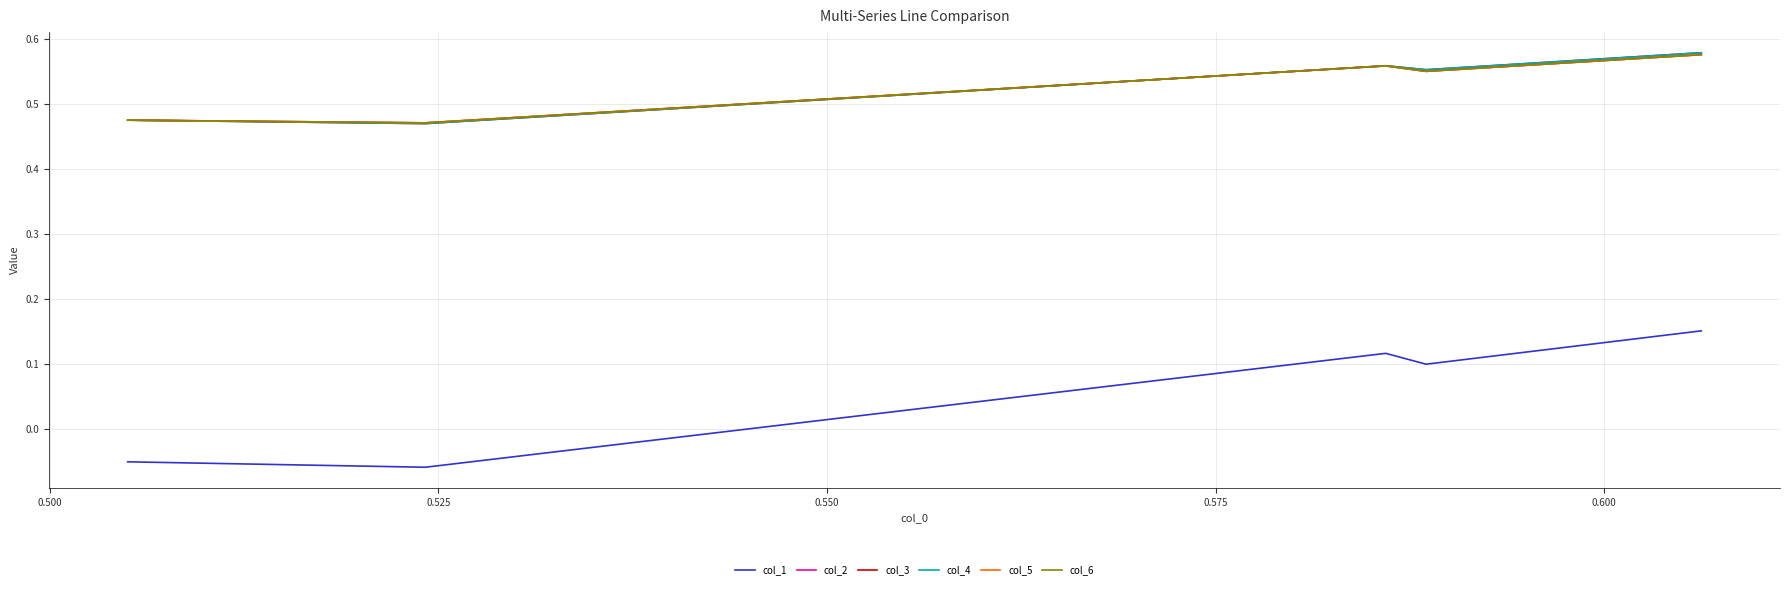

True or false: col_2 and col_3 cross at least once.

True